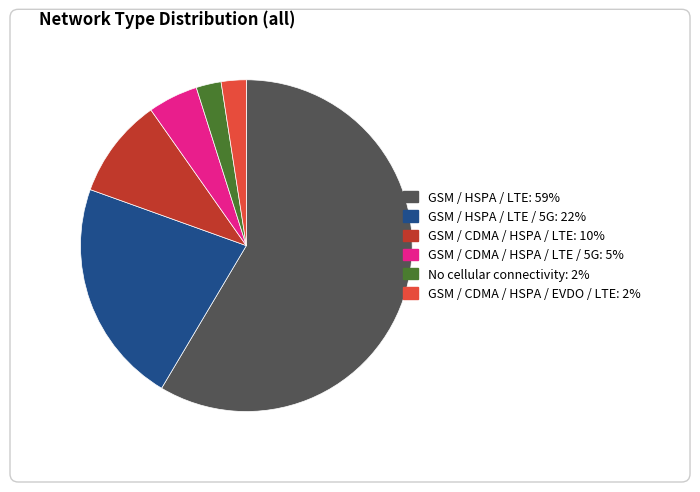

How many segments does this pie chart have?

6